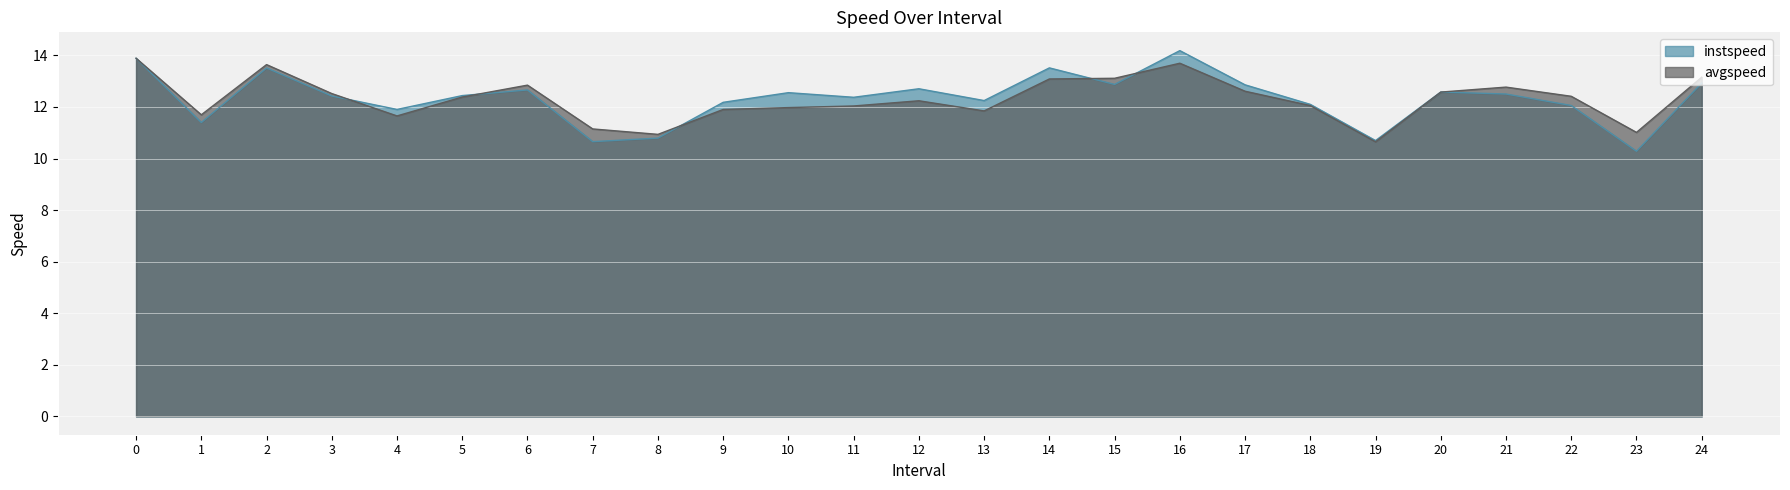

True or false: avgspeed has a value of 13.2 at 24.

True